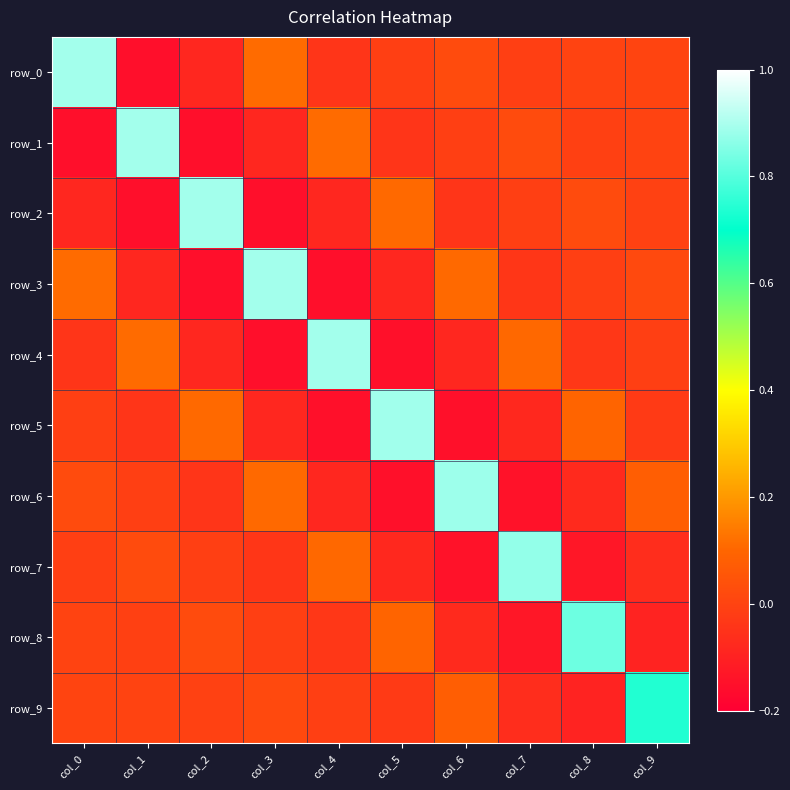

How many values in row_3 are below zero?

6